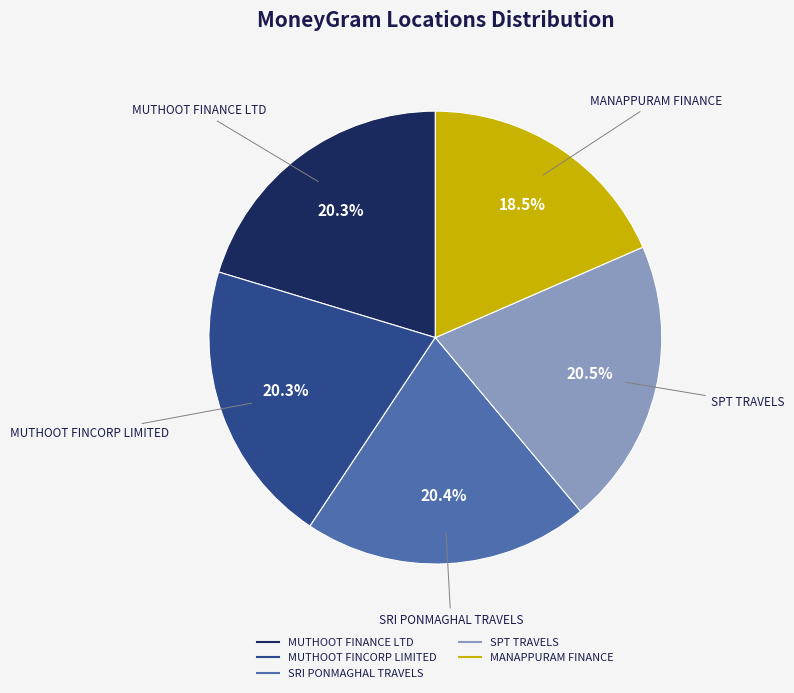

Count the number of slices in the pie.

5